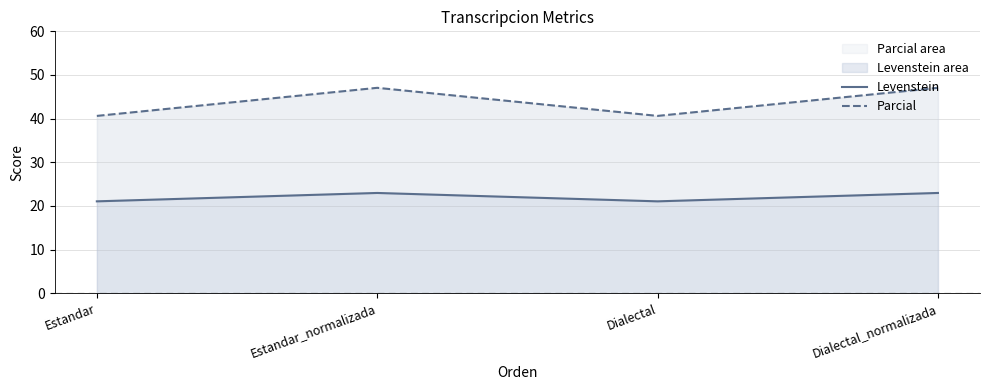

Between Estandar_normalizada and Dialectal_normalizada, which is larger?

Estandar_normalizada